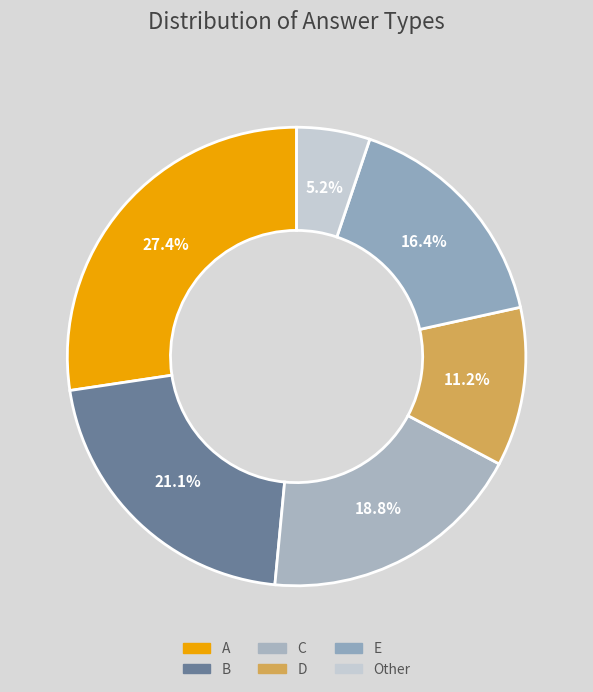

Count the number of slices in the pie.

6